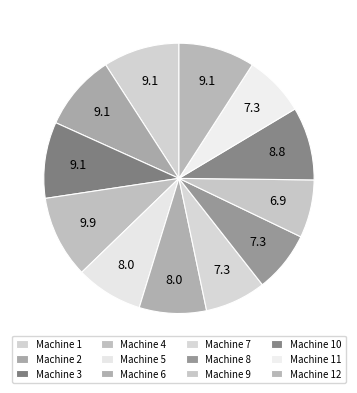

To the nearest percent, what percentage of the pie is Machine 5?

8%